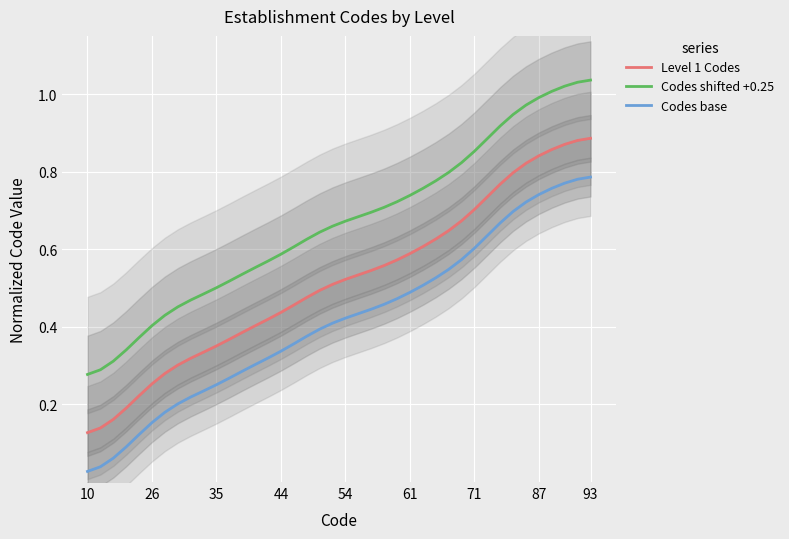

The Codes shifted +0.25 series shows 1.6 at 38. True or false?

False